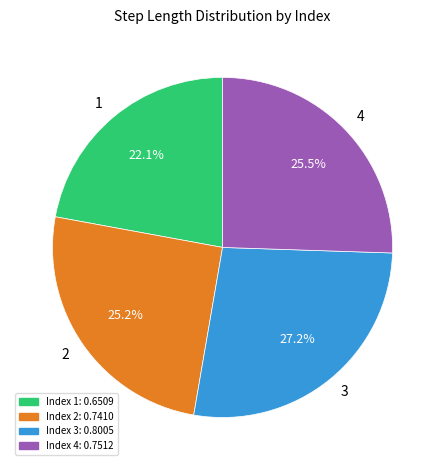

Does any single category account for the majority?

No